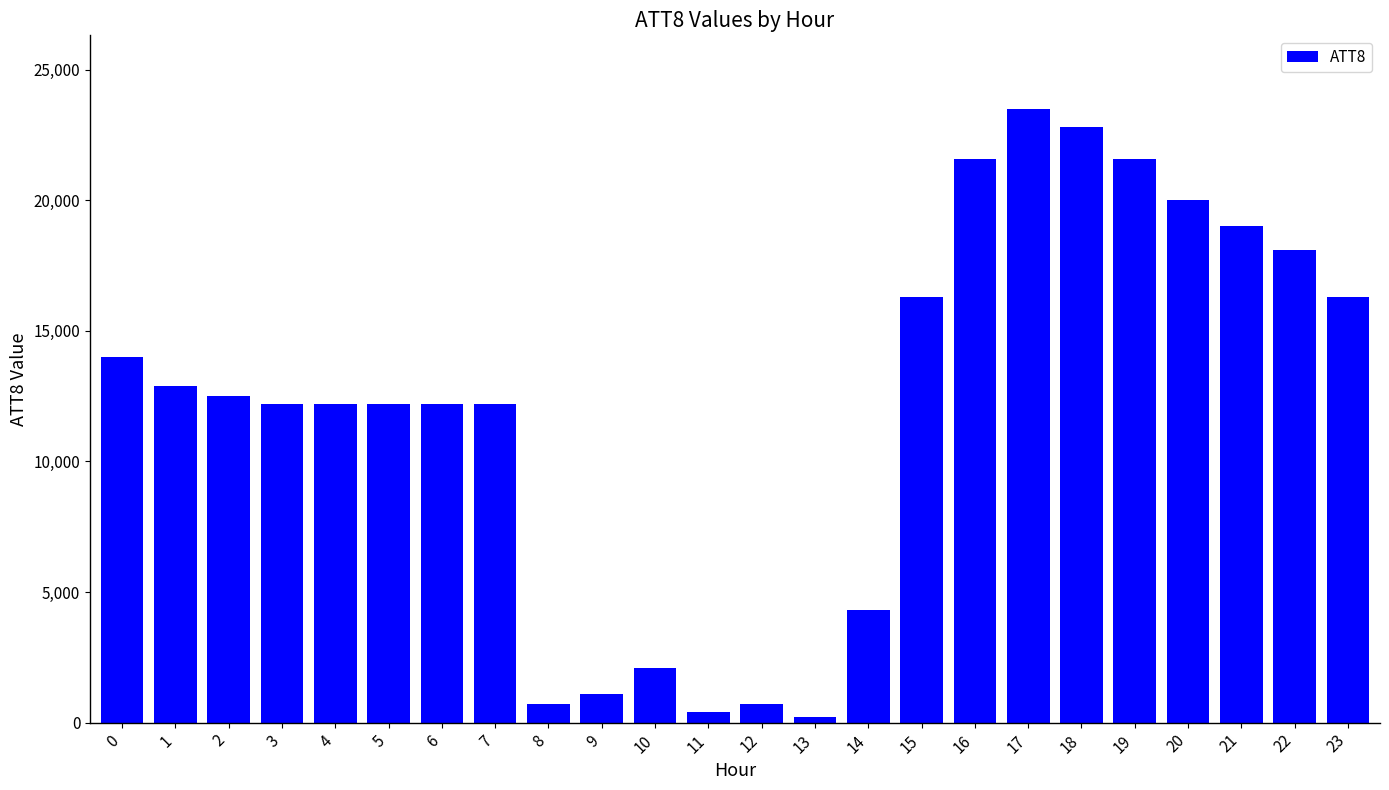

Approximately how many times larger is the value at 18 compared to 22?

1.3